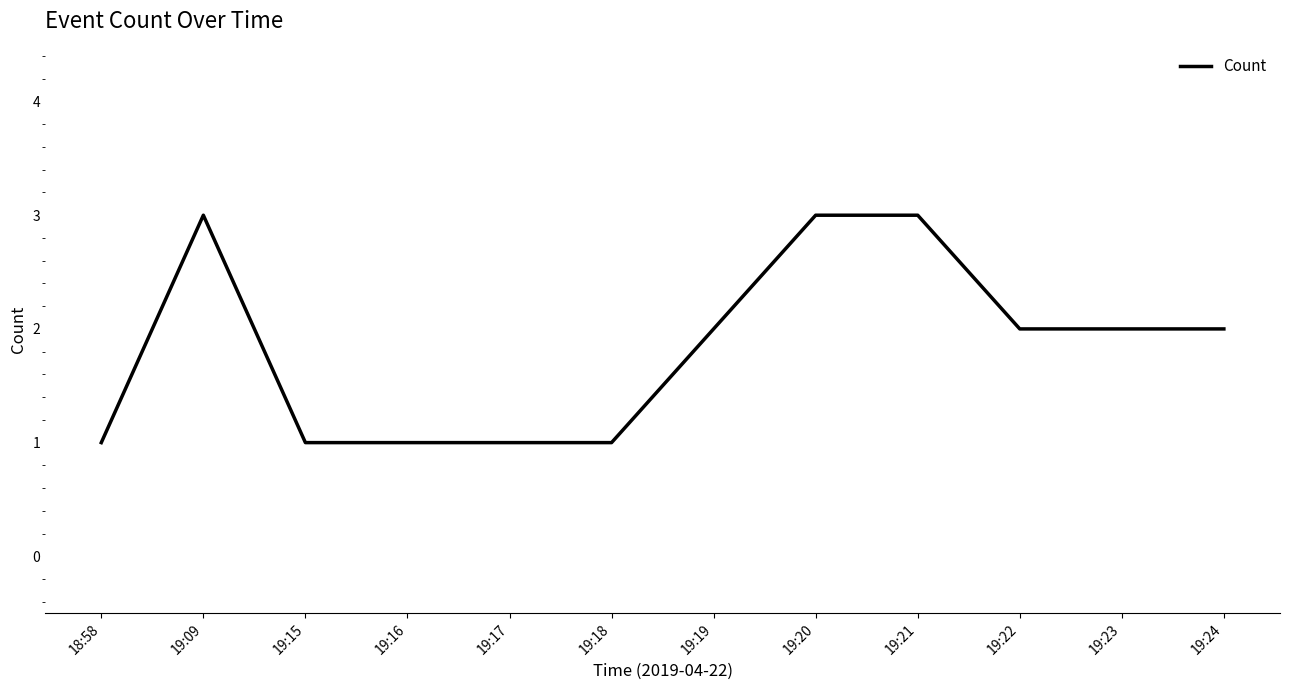

Reading left to right, what are all the values shown in this chart?

18:58=1	19:09=3	19:15=1	19:16=1	19:17=1	19:18=1	19:19=2	19:20=3	19:21=3	19:22=2	19:23=2	19:24=2